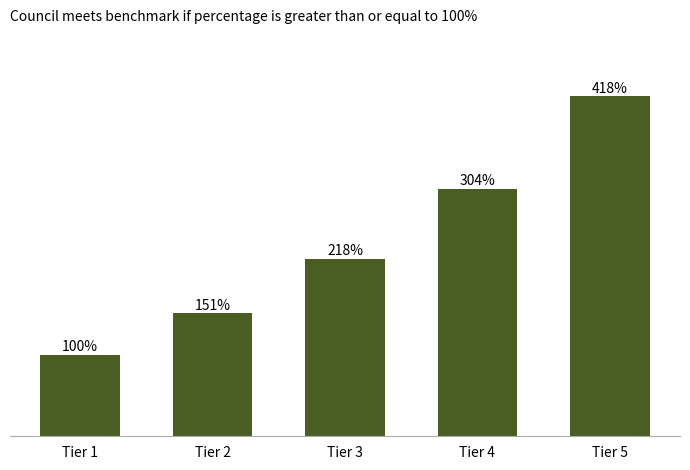

Rank the categories by value from highest to lowest.

Tier 5, Tier 4, Tier 3, Tier 2, Tier 1